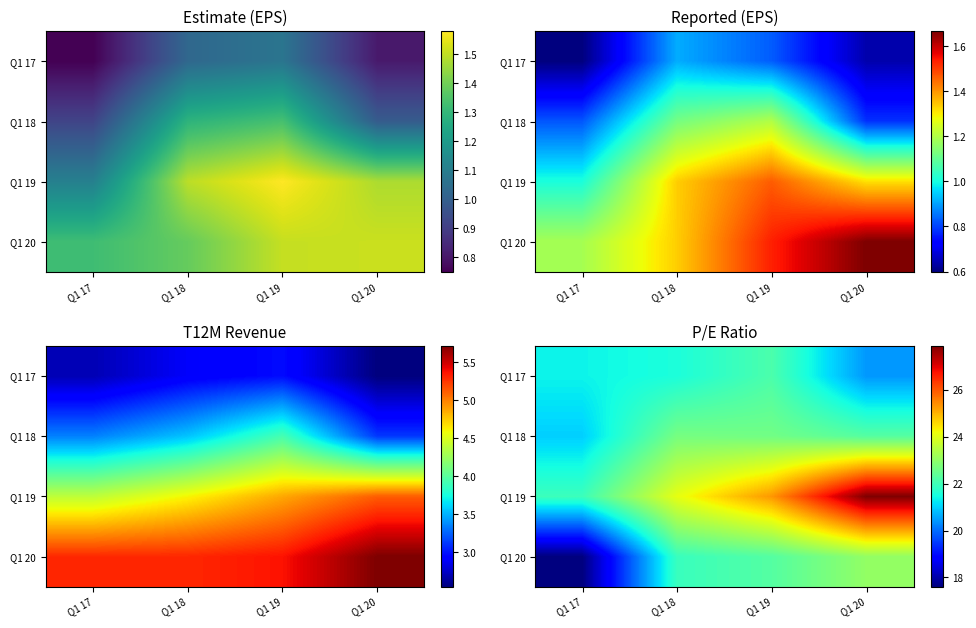

At which label does Q1 17 reach its peak?

Q1 19